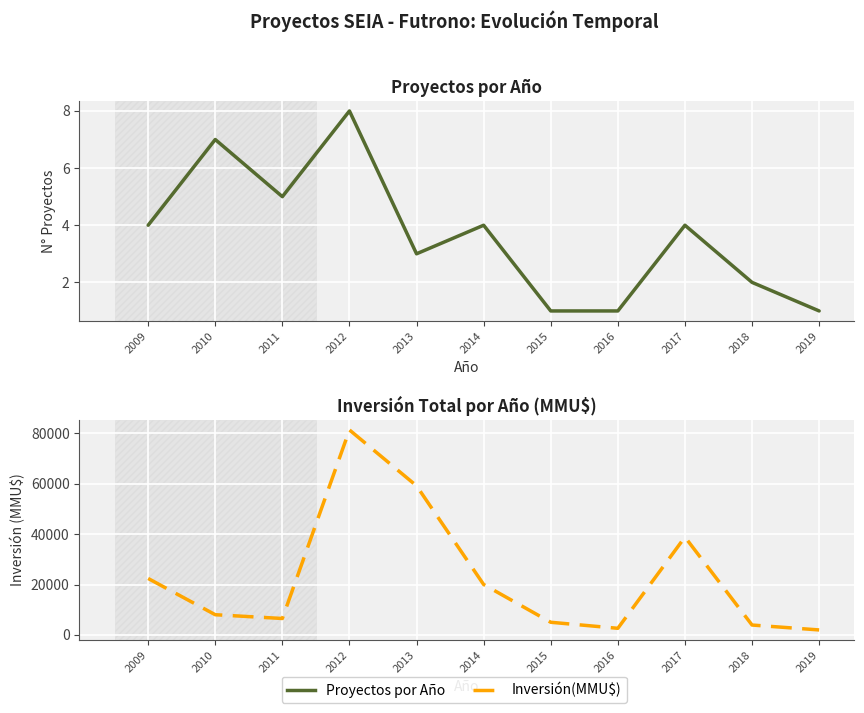

What is the sum of all Inversión(MMU$) values?

249799